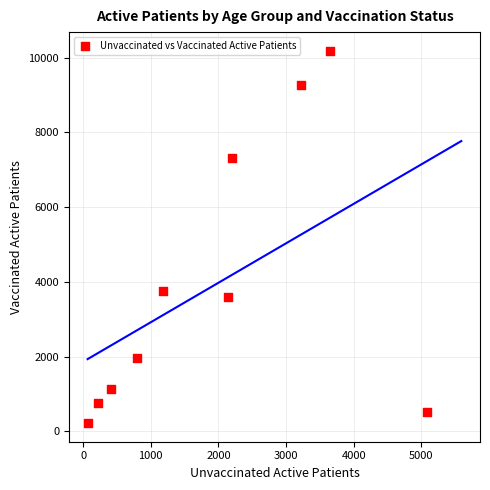

What Y value in the scatter plot is closest to 5202?

3752